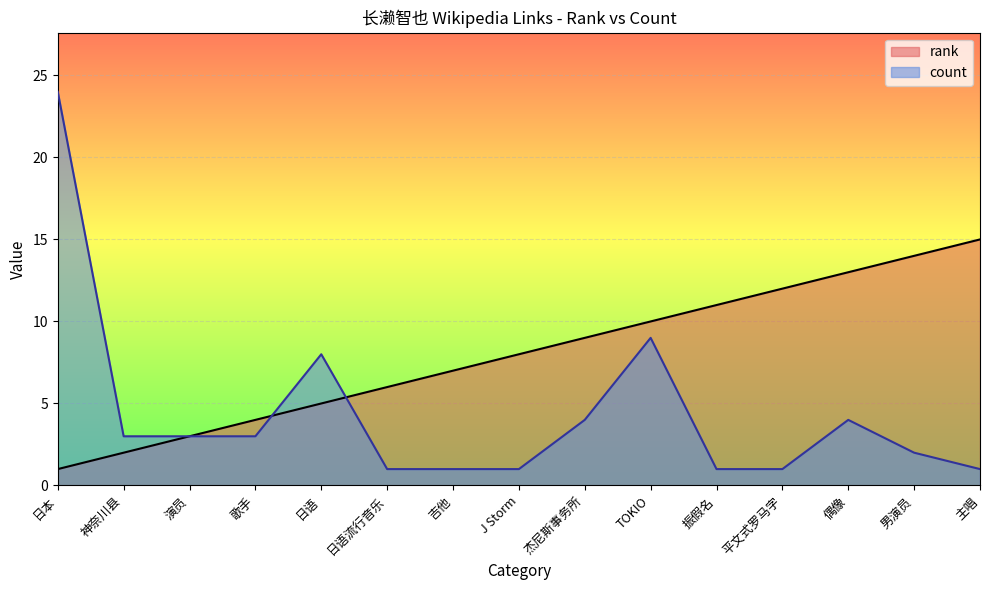

After their last crossing, which series has the higher values: rank or count?

rank